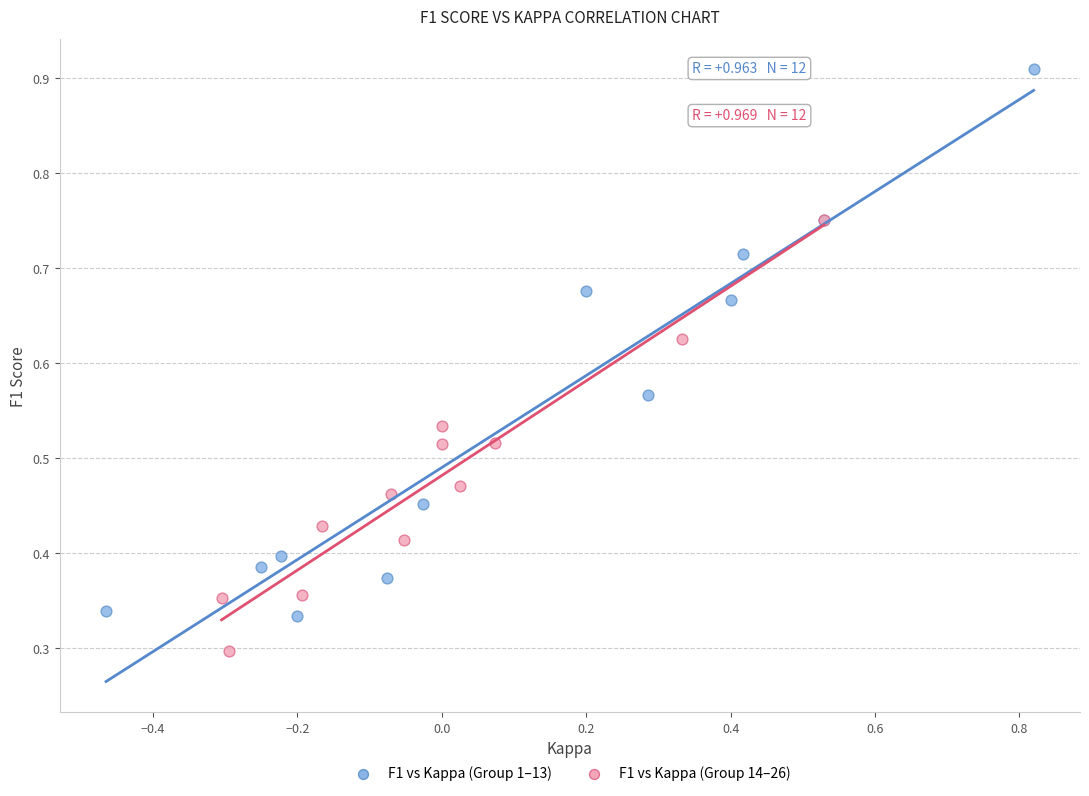

Which series contains the lowest Y value?

F1 vs Kappa (Group 14–26)